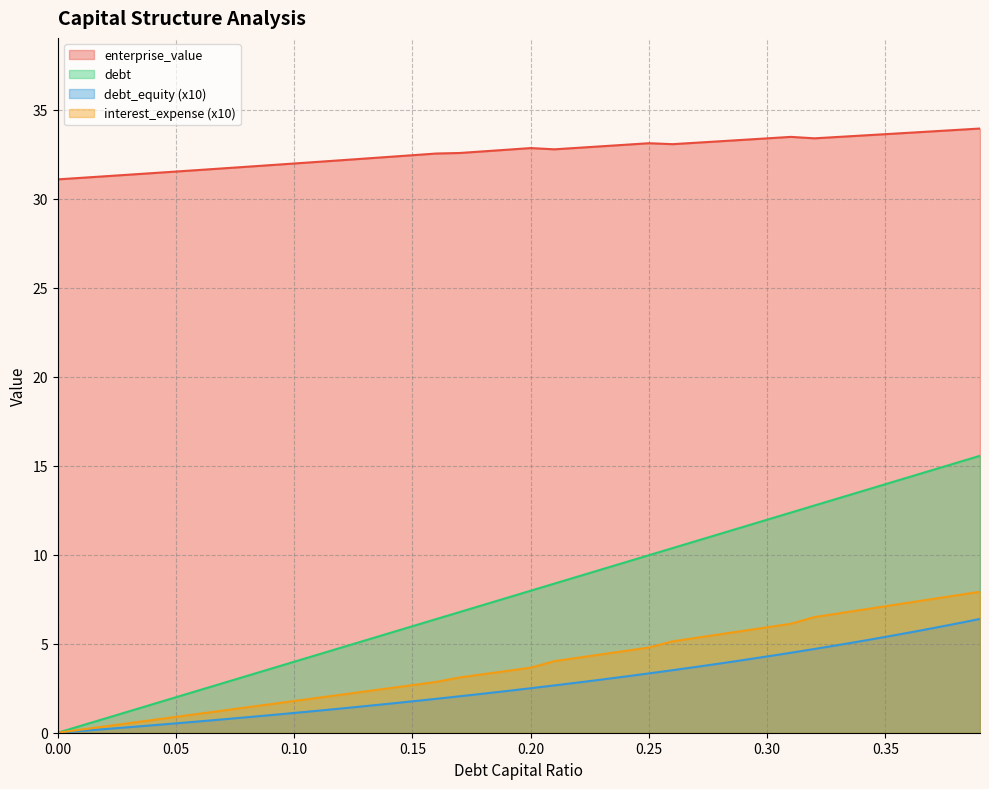

What position from the left is 0.36?

37